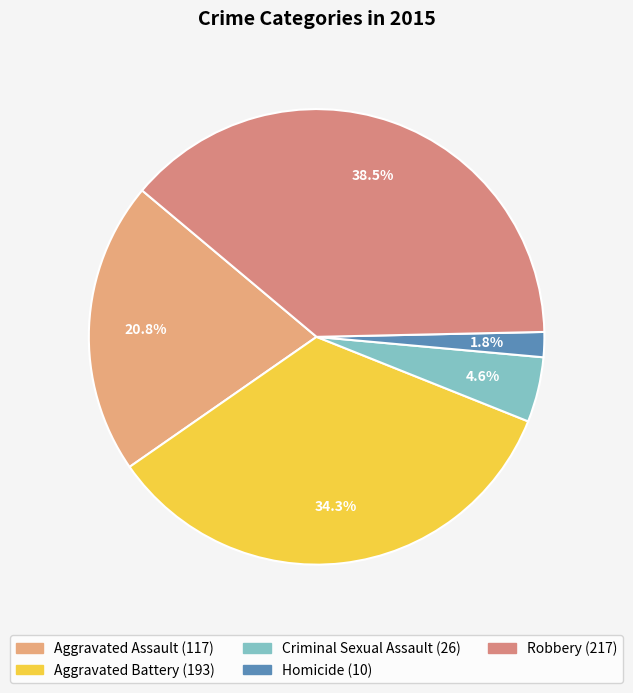

Which category has the smallest portion of the pie?

Homicide